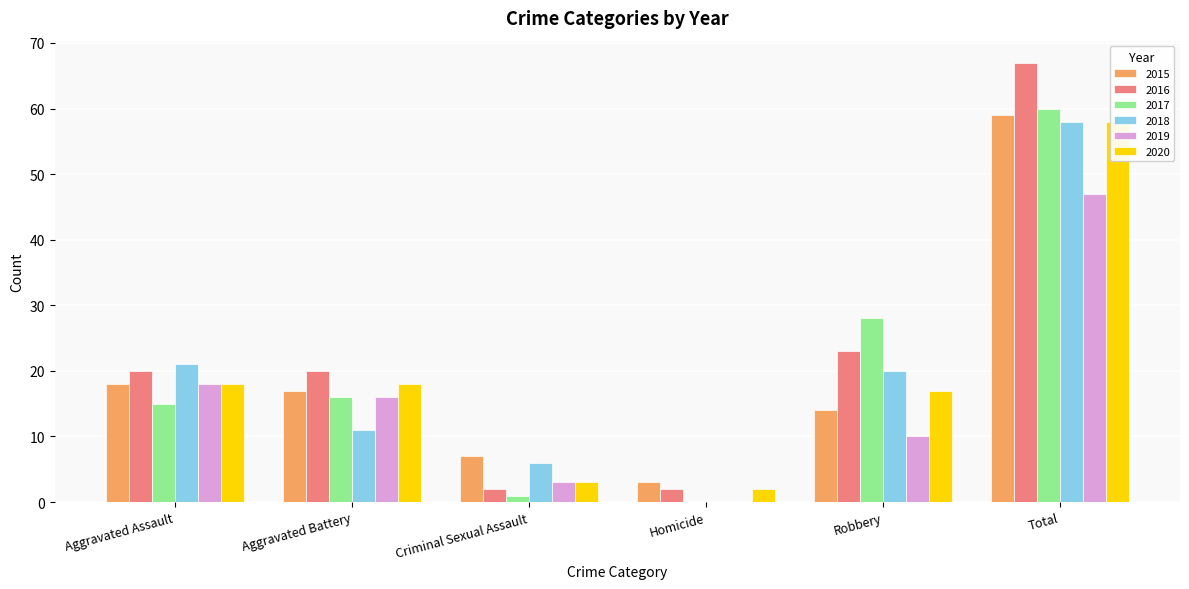

Where is 2018 nearest to the value 29?

Aggravated Assault